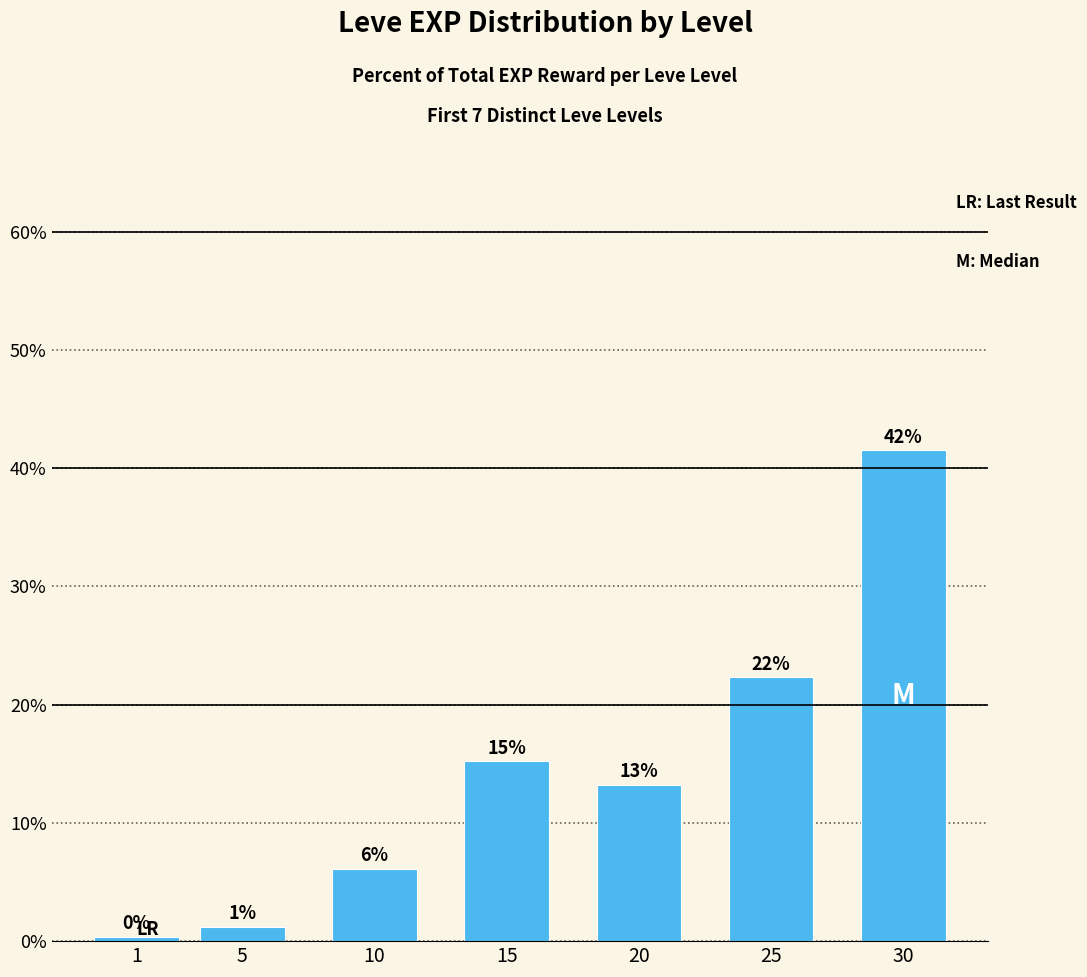

What is the value of the 4th bar from the left?

15.2